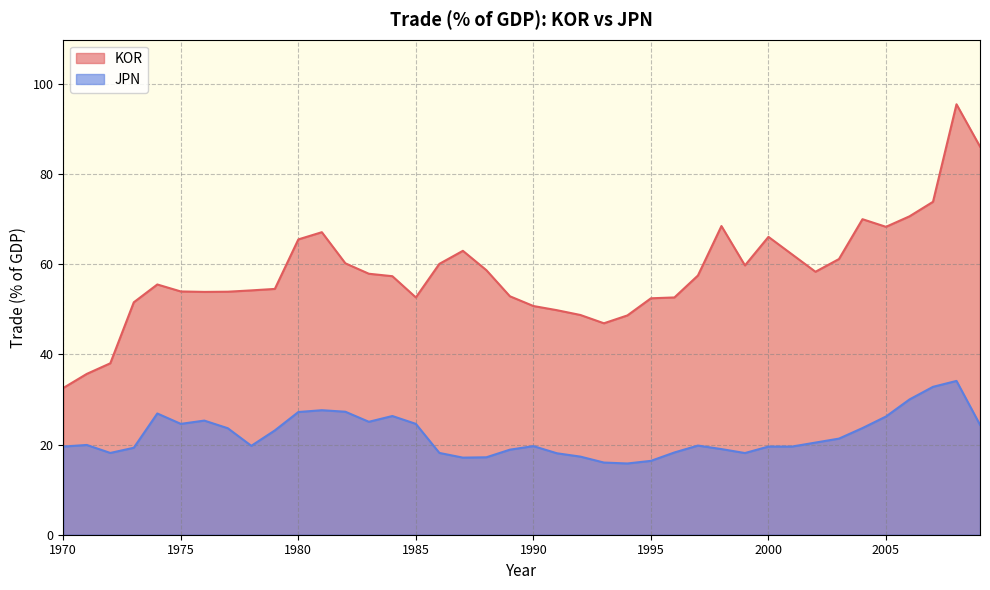

Which series changed the most between 1990 and 1992?

JPN